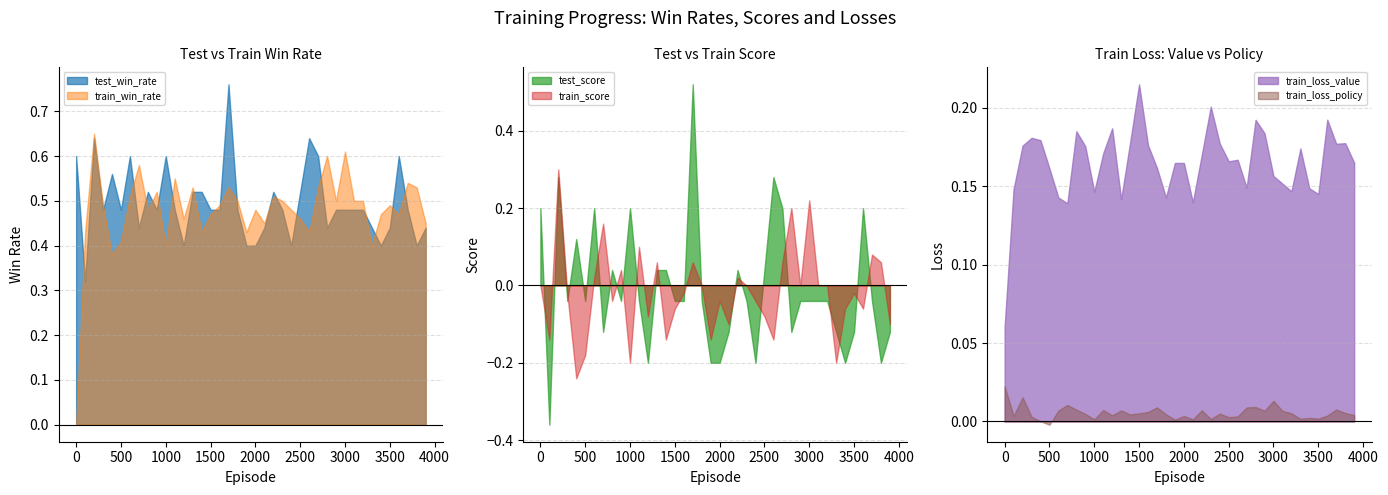

What is the greatest value displayed?

0.8